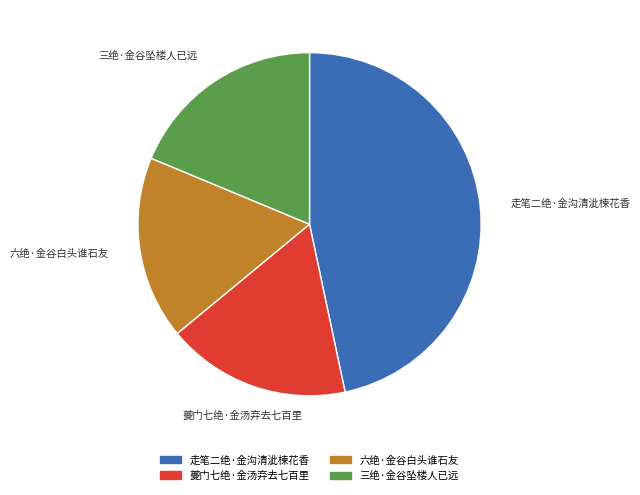

To the nearest percent, what percentage of the pie is 三绝·金谷坠楼人已远?

19%